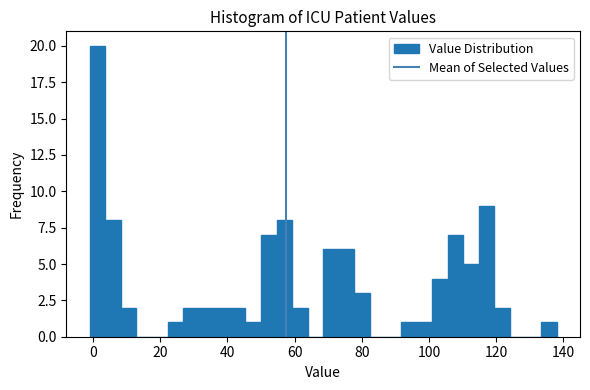

Around what value on the x-axis is the tallest bar? Give the approximate position of its centre, as read against the axis.

2